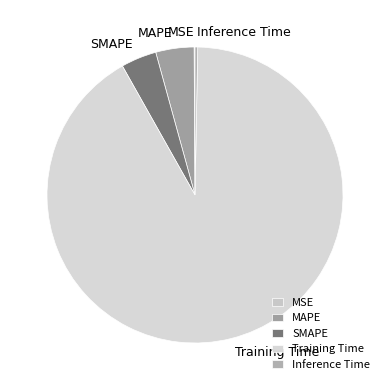

Which slice is the largest?

Training Time